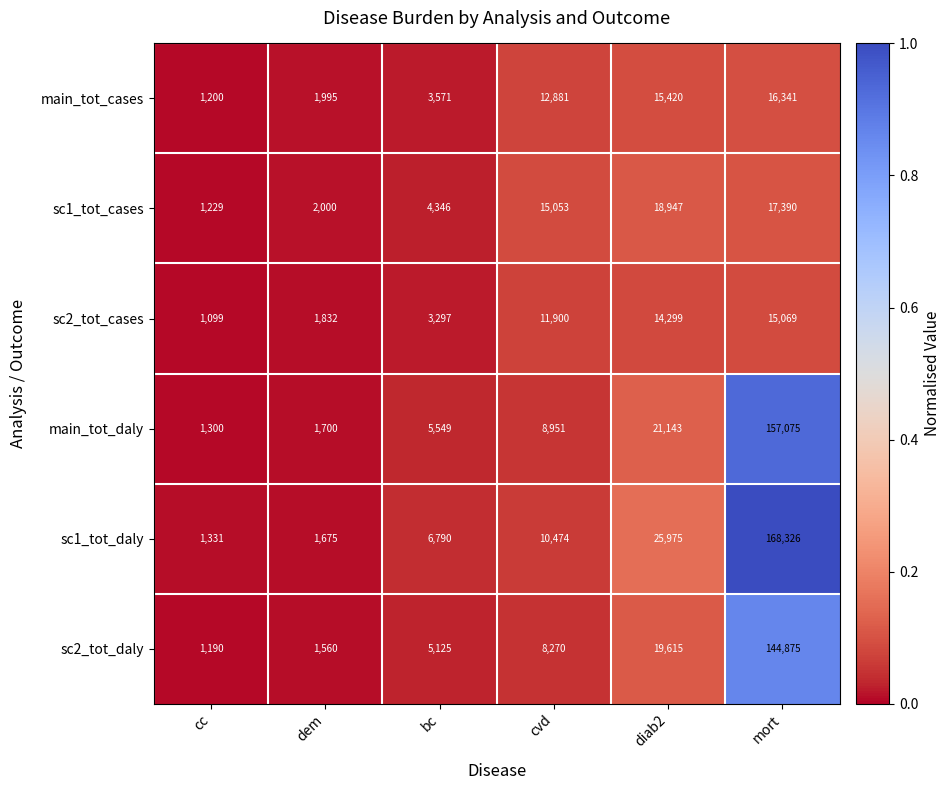

At diab2, list the series in order from largest to smallest.

sc1_tot_daly, main_tot_daly, sc2_tot_daly, sc1_tot_cases, main_tot_cases, sc2_tot_cases